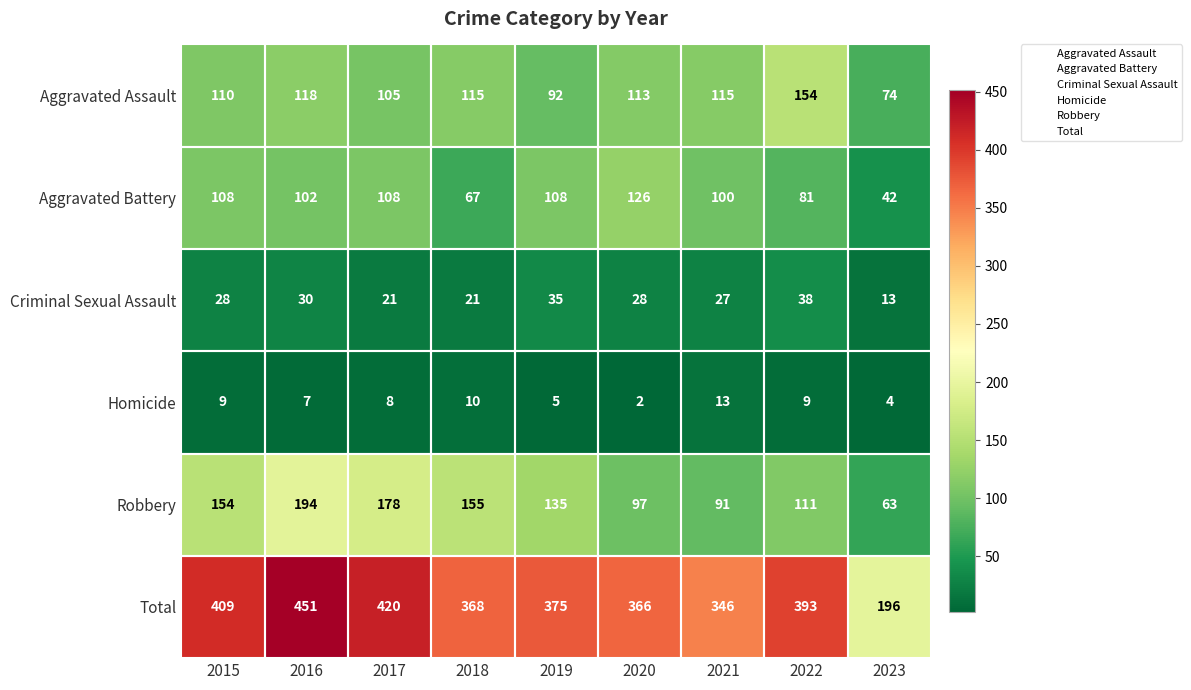

At 2015, list the series in order from smallest to largest.

Homicide, Criminal Sexual Assault, Aggravated Battery, Aggravated Assault, Robbery, Total